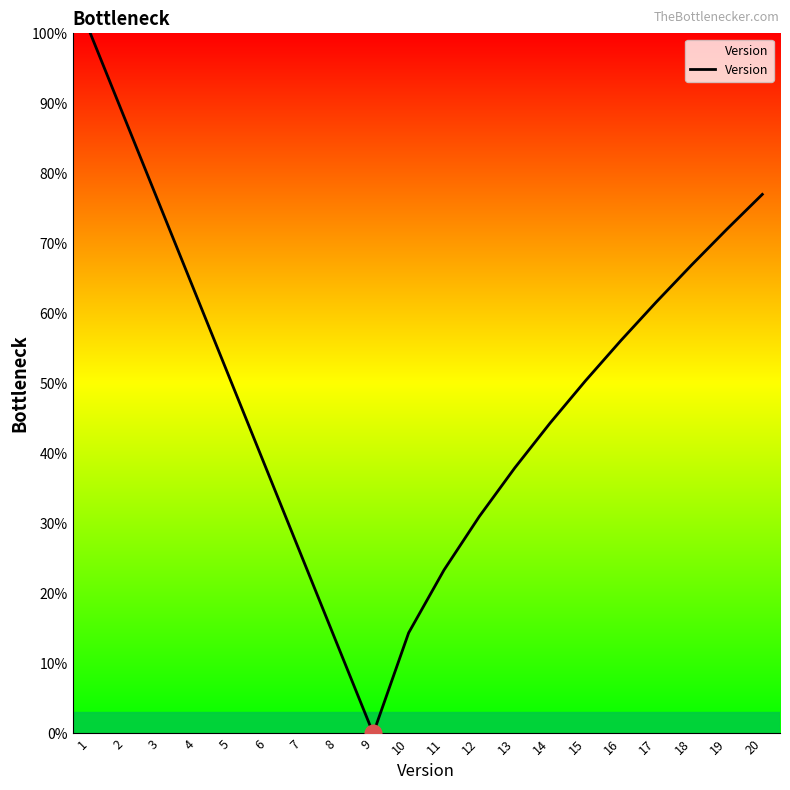

At which category does the data reach its first local valley?

9